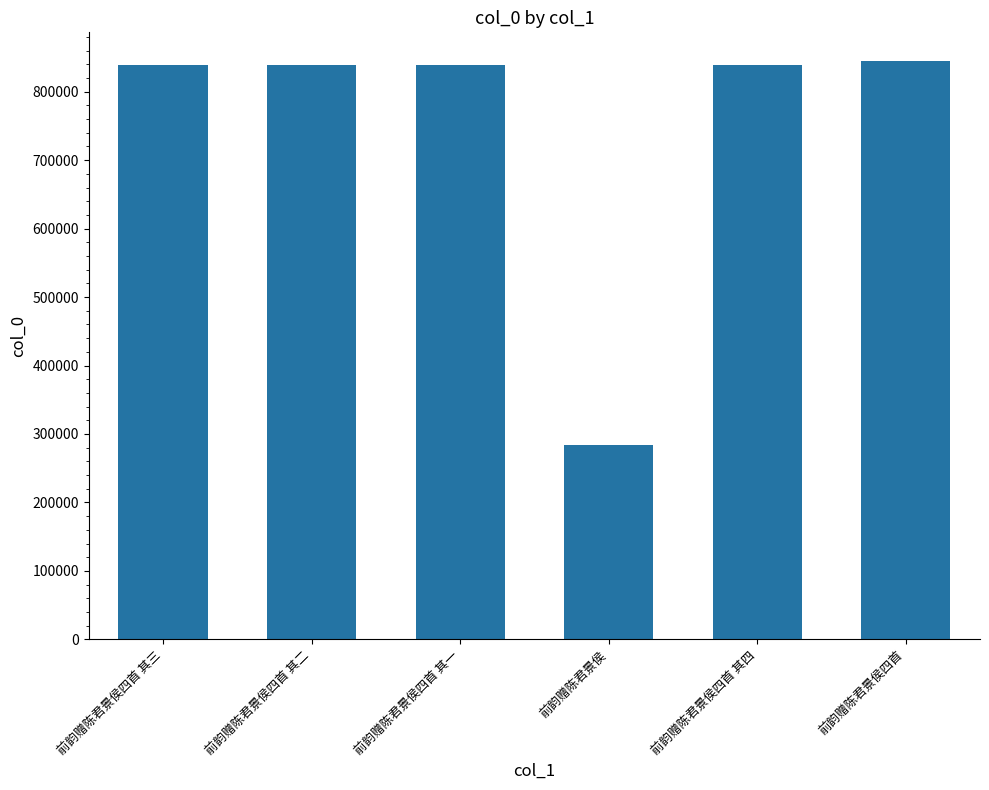

Which category has the lowest value across all series?

前韵赠陈君景侯